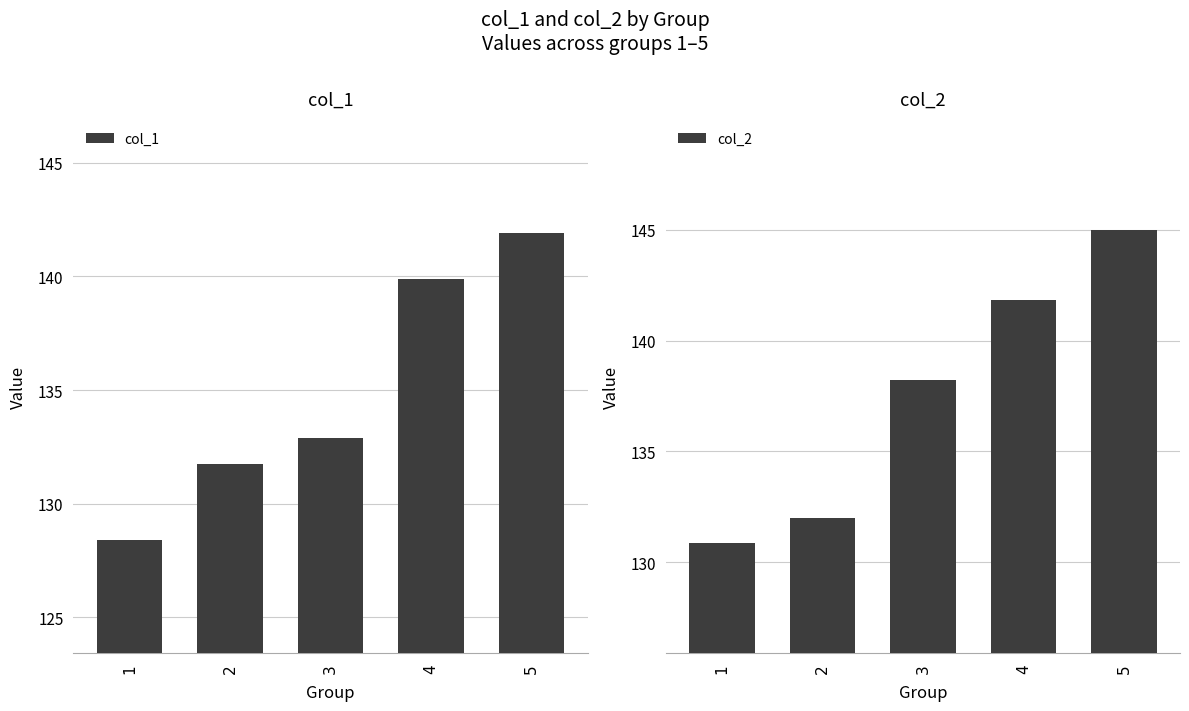

Reading right to left, what are all the values shown in this chart?

col_1: 5=141.9	4=139.9	3=132.9	2=131.7	1=128.4
col_2: 5=145.0	4=141.8	3=138.2	2=132.0	1=130.9